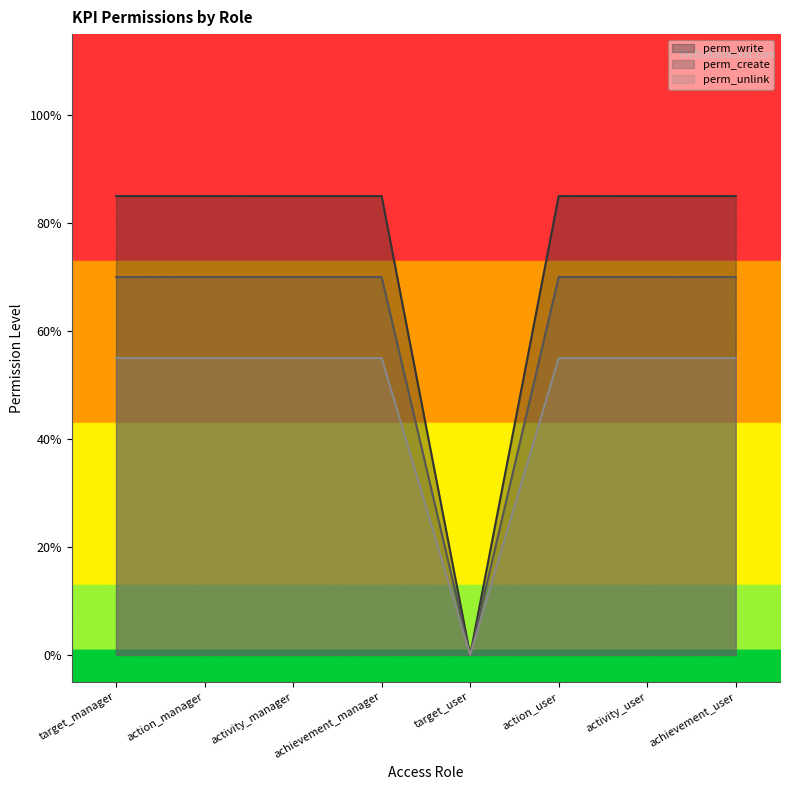

Where is perm_unlink nearest to the value 0?

target_user